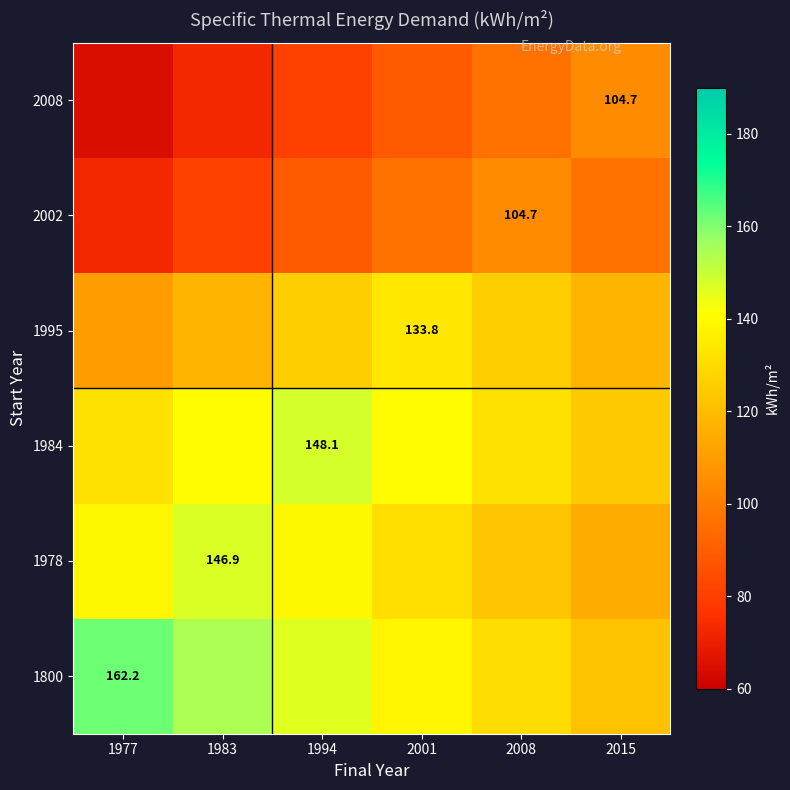

How many values in the 1984 series are below 140?

3